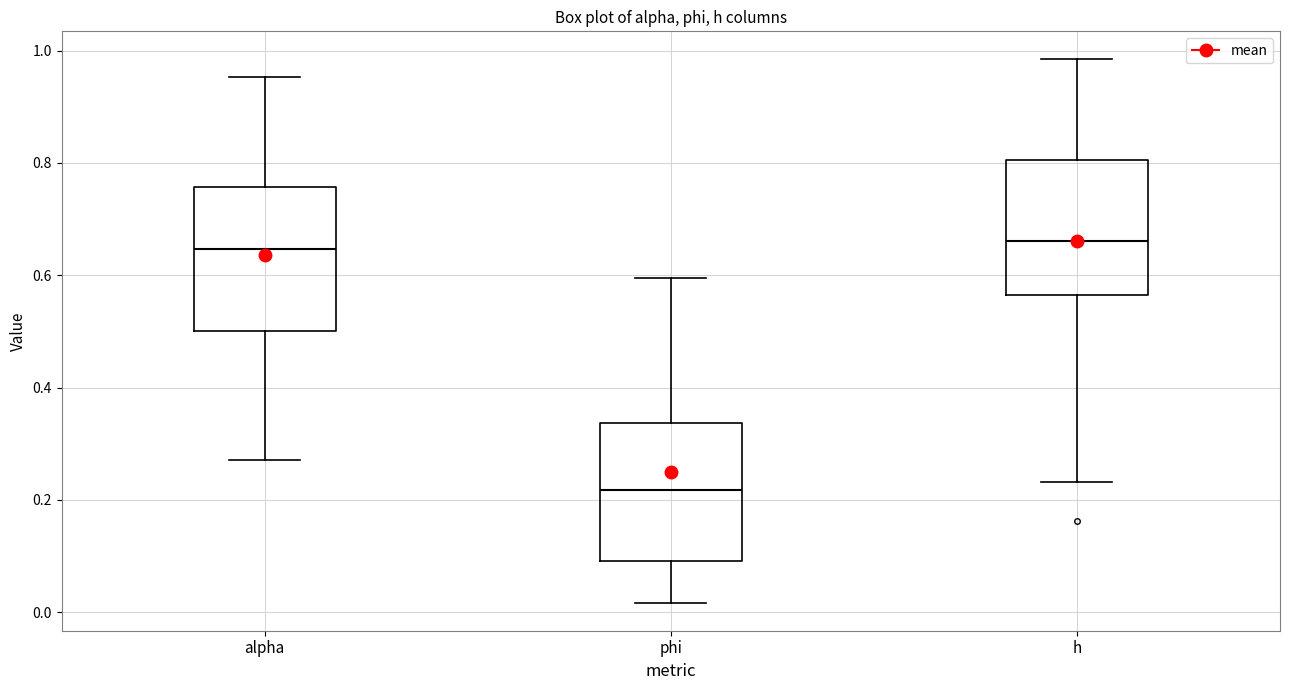

Where does the median line of the box for alpha sit on the y-axis? The values are not printed on the chart, so give them approximately, as read against the axis.

0.64